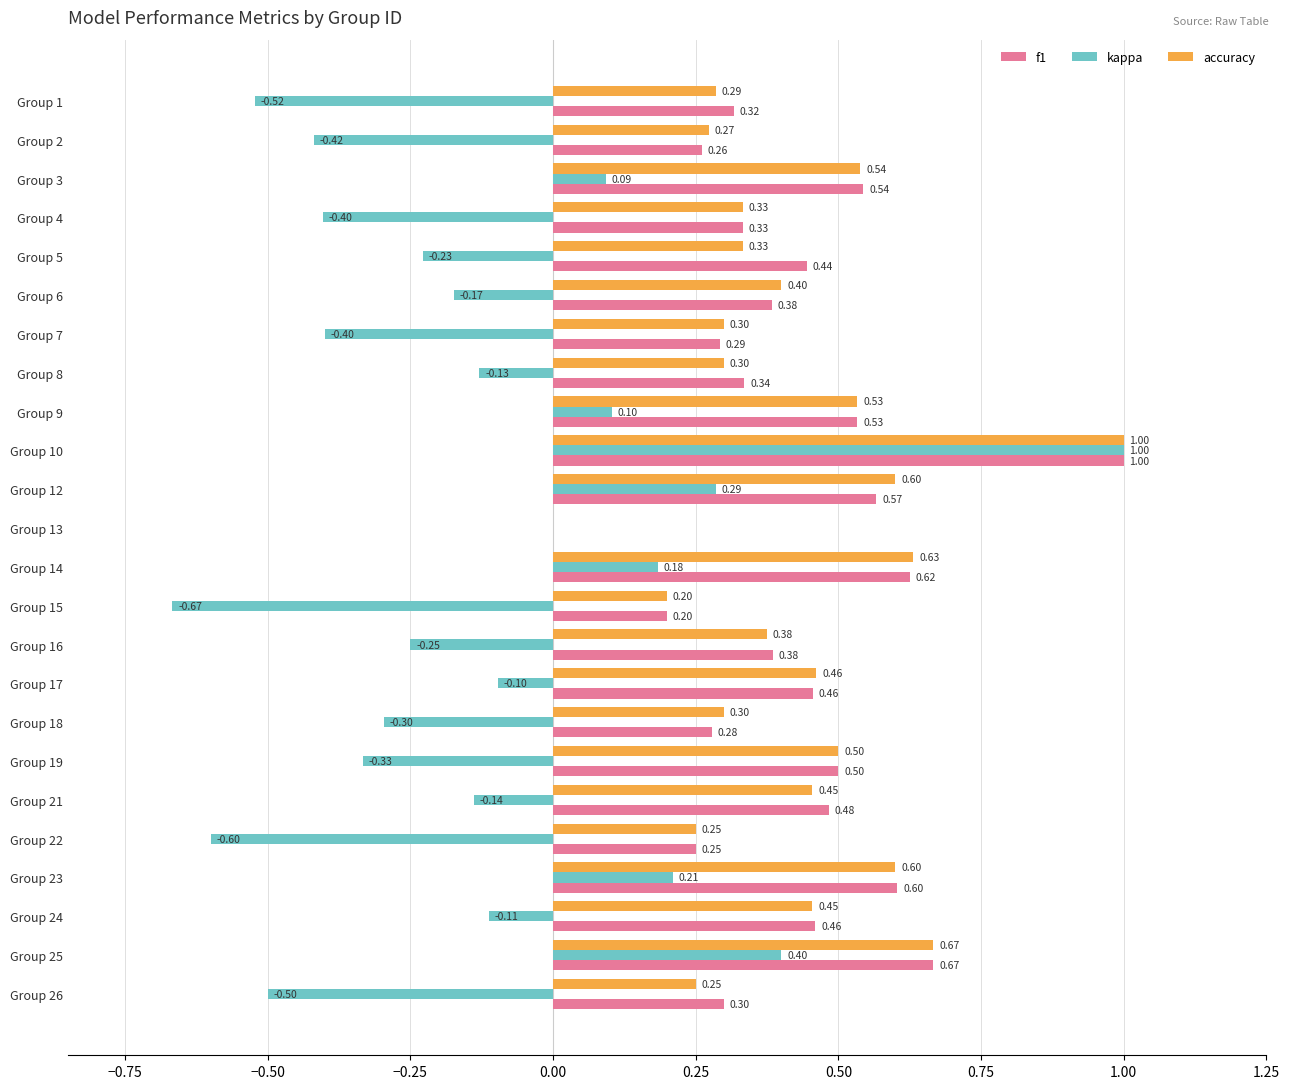

How many data points does each series have?

24